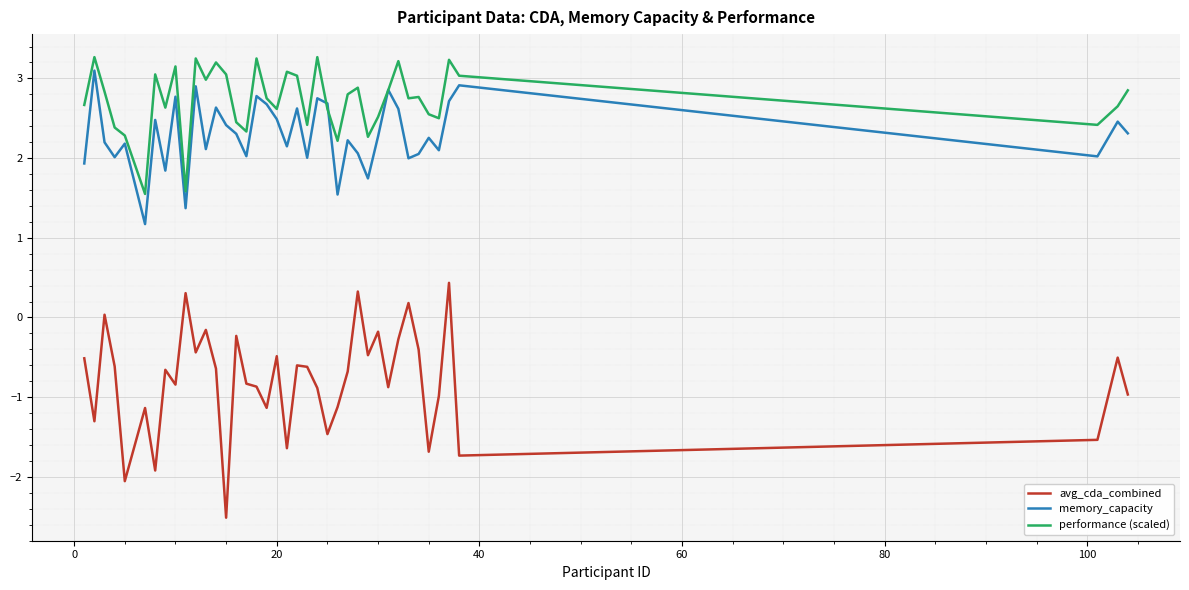

What is the minimum value shown in the chart?

-2.5